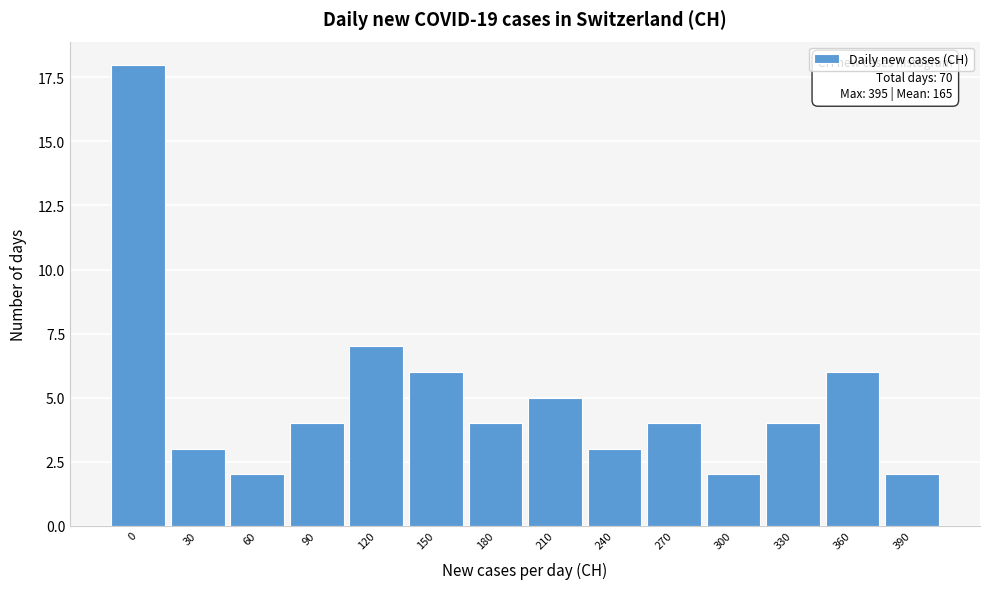

Reading right to left, list all the values displayed in this chart.

2	6	4	2	4	3	5	4	6	7	4	2	3	18